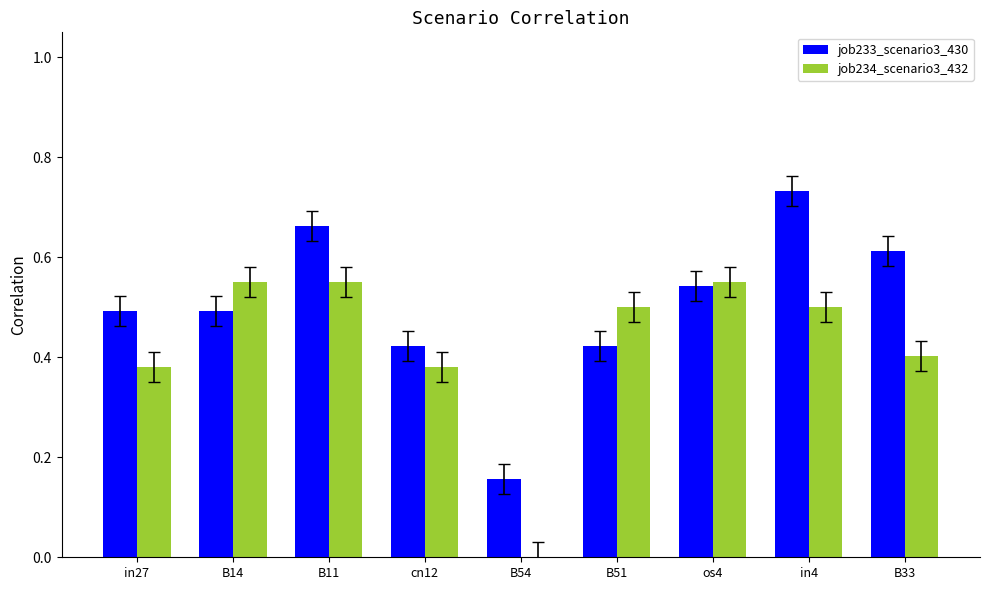

Which label corresponds to the largest value in the chart?

in4